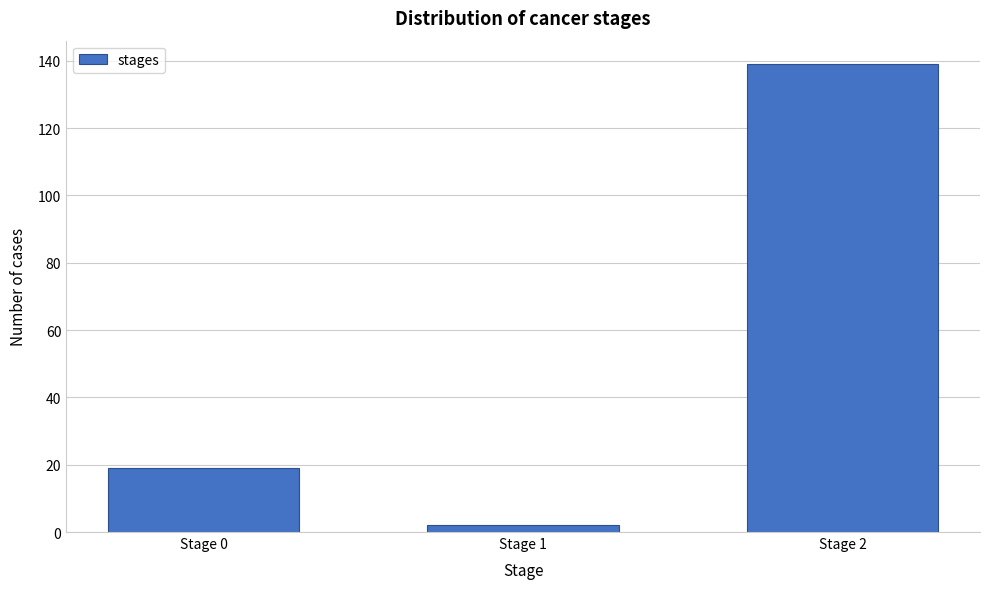

Reading right to left, extract all data points from this chart.

139	2	19